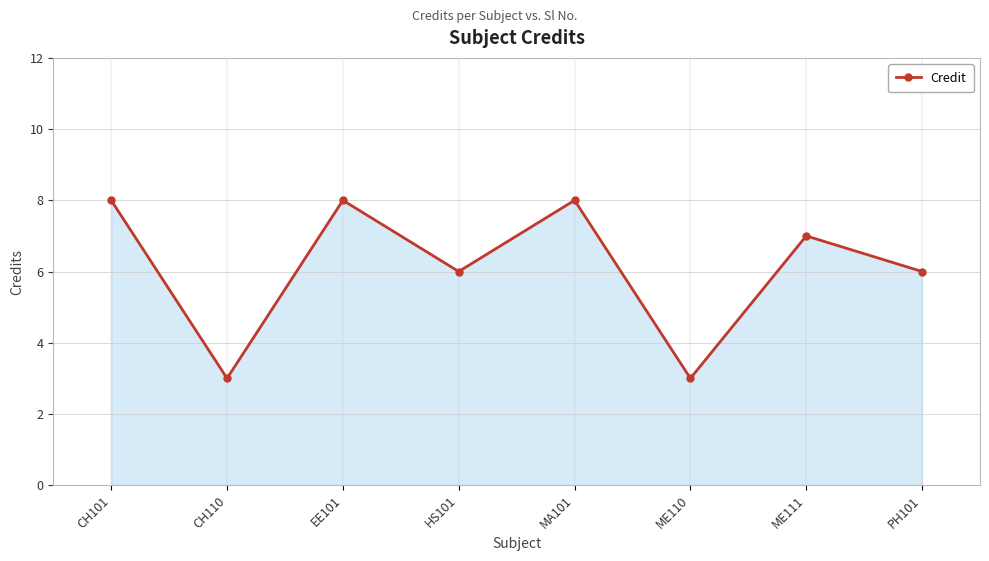

How many lines are shown in the chart?

1